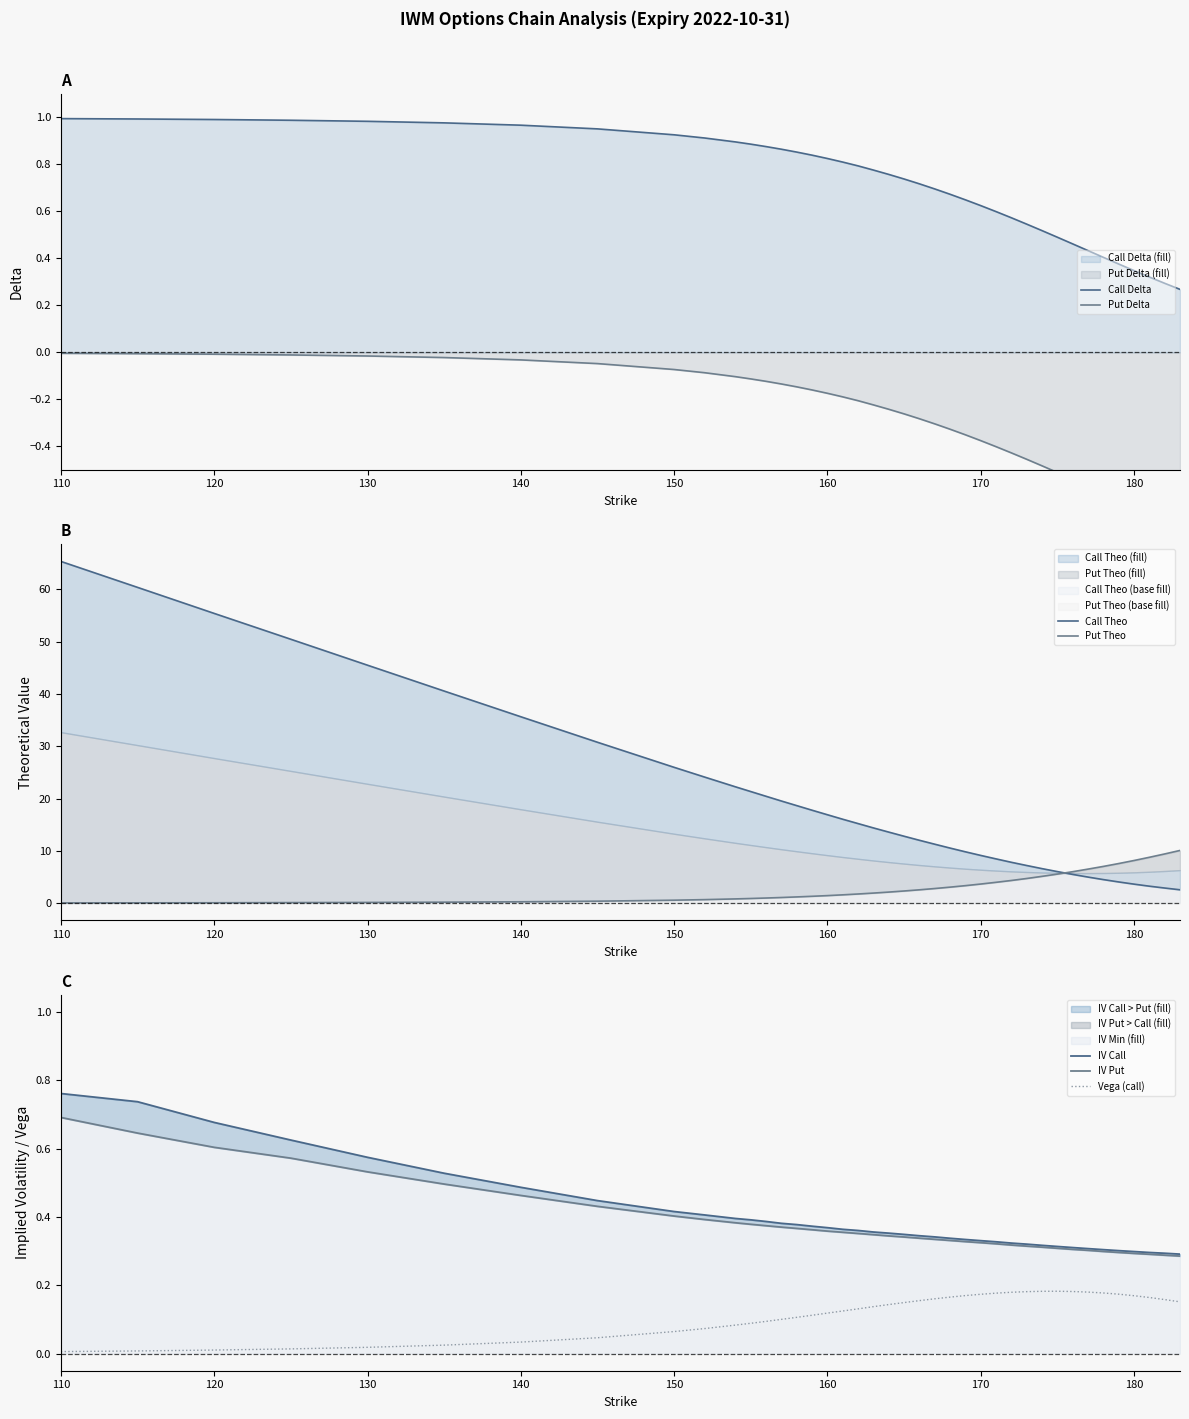

The put_delta series shows -1.2 at 181. True or false?

False